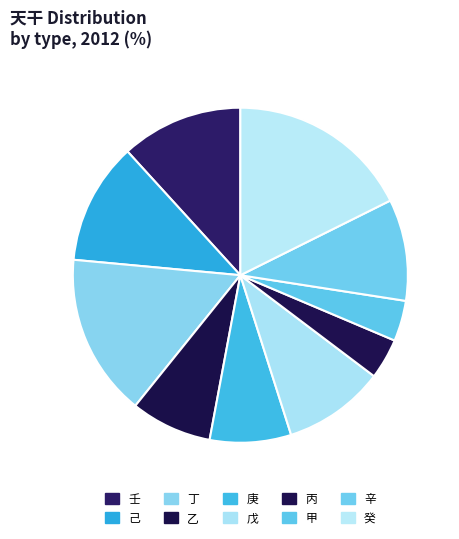

Count the number of slices in the pie.

10